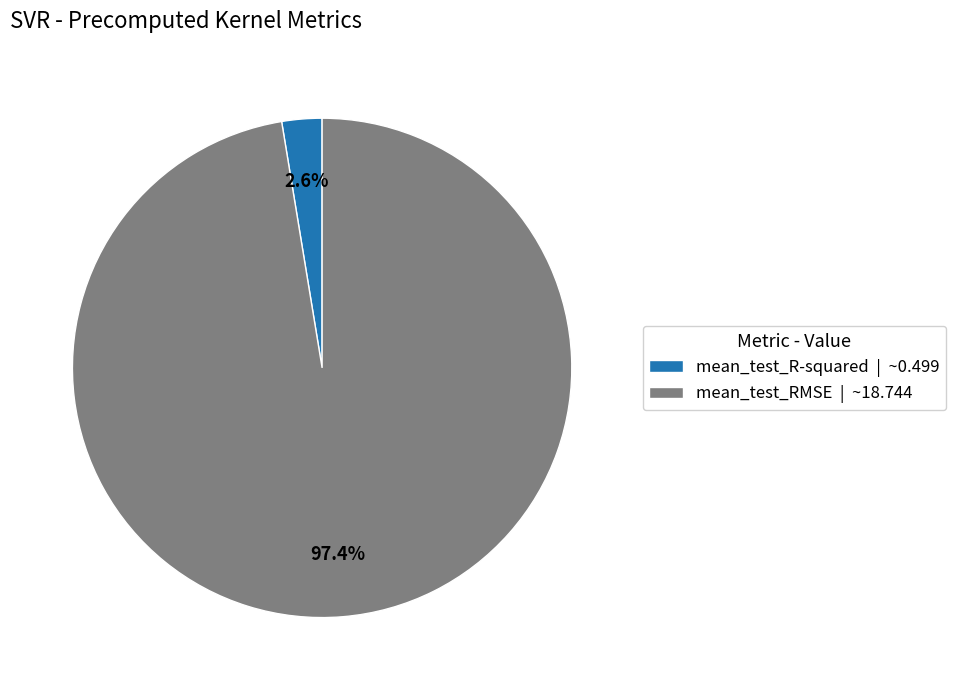

Rank the categories by value from highest to lowest.

mean_test_RMSE, mean_test_R-squared